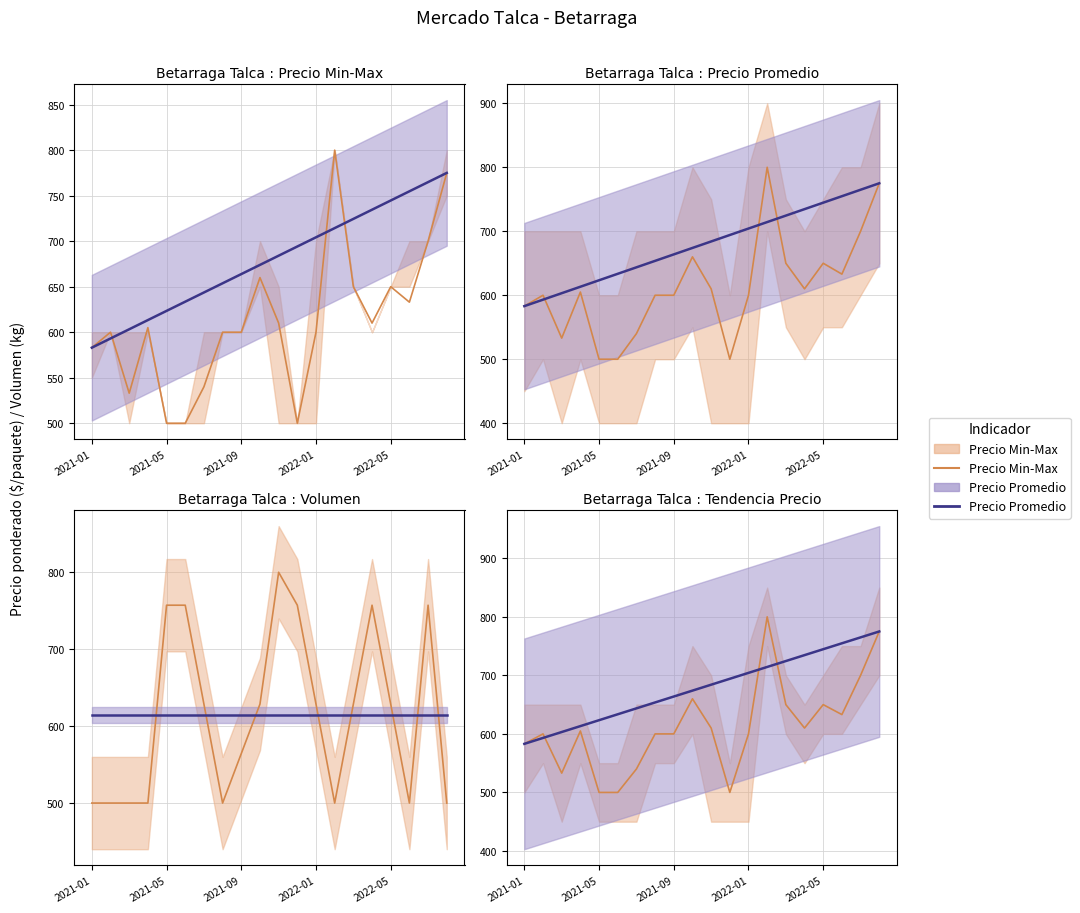

What is the minimum value shown in the chart?

500.0